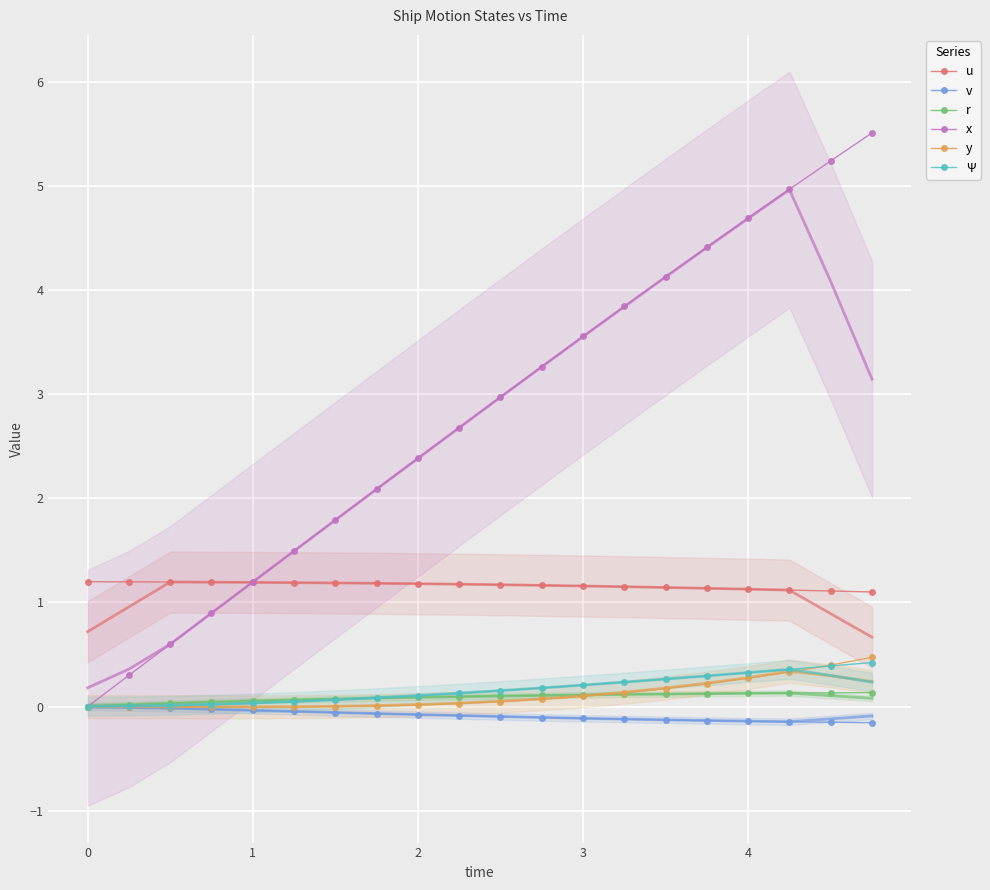

Is it true that u equals 1.8 at 4?

False